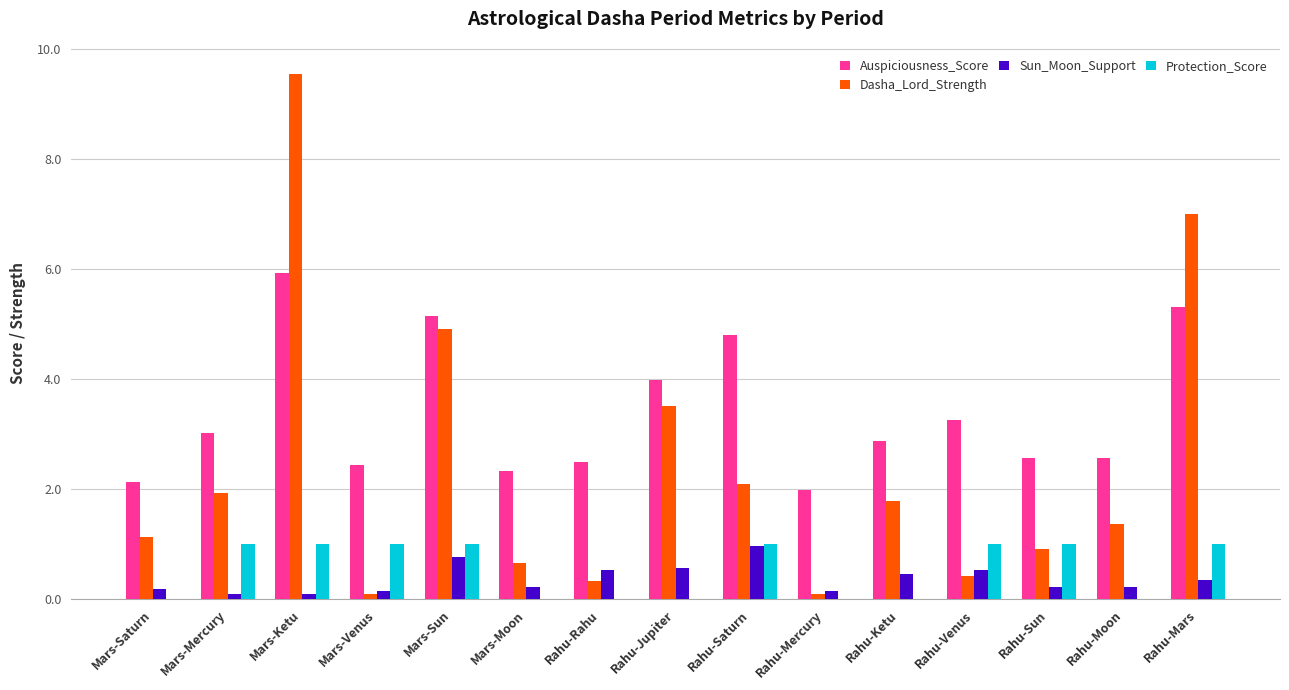

Which label corresponds to the largest value in the chart?

Mars-Ketu